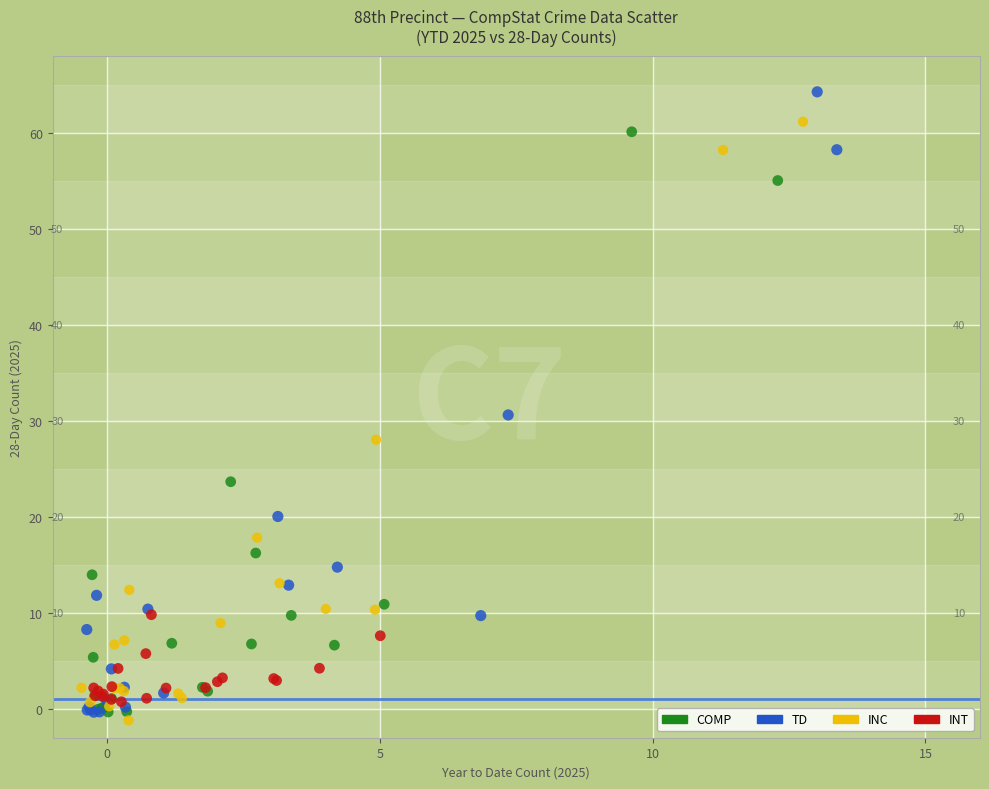

Which series contains the highest Y value?

TD